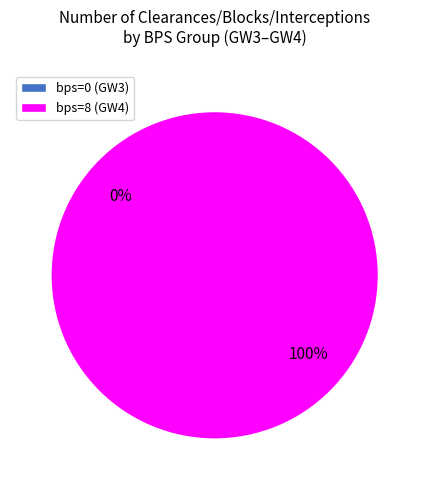

What is the change in value from bps=0 to bps=8?

+3